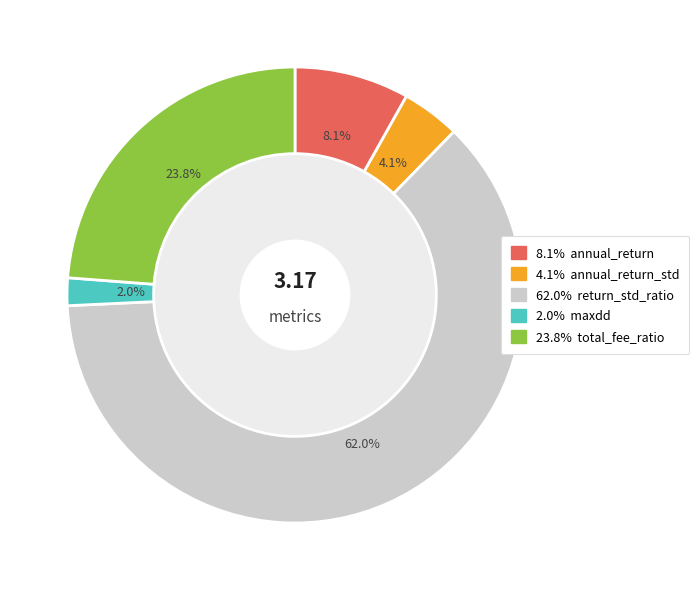

Does any single category account for the majority?

Yes